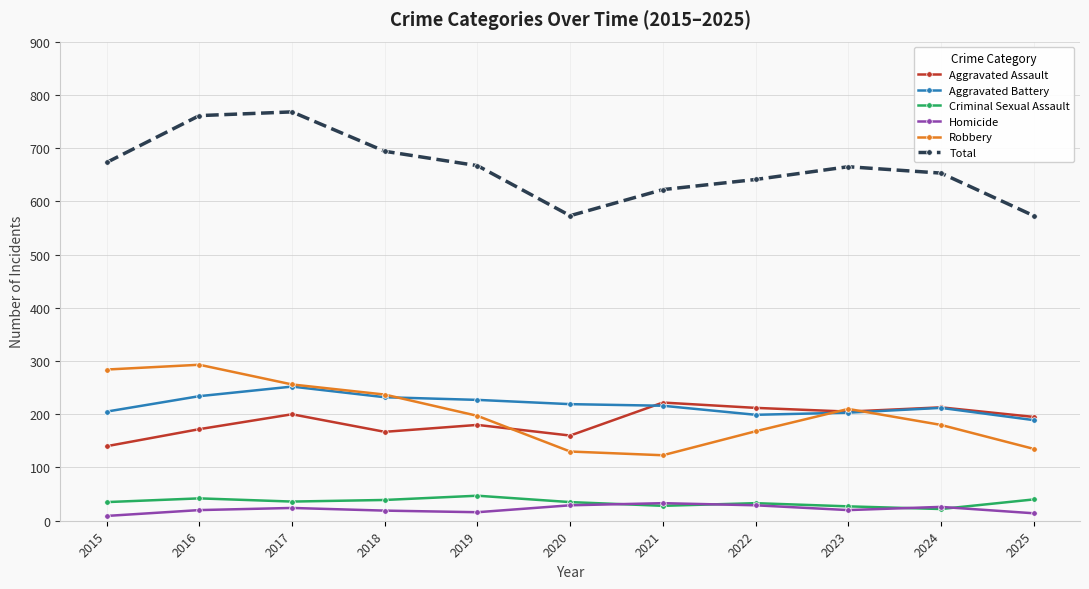

How many lines are shown in the chart?

6